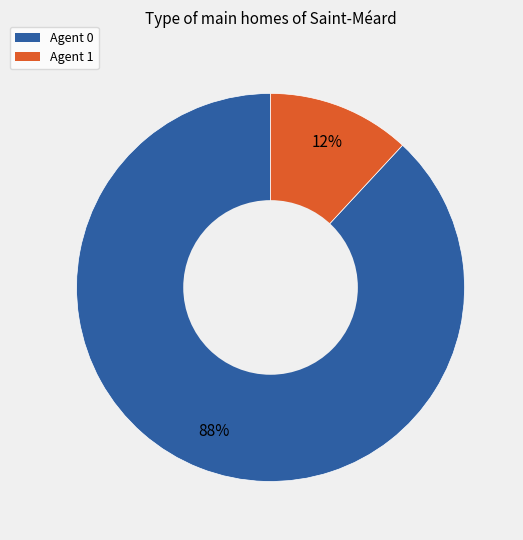

To the nearest percent, what is the average slice percentage?

50%